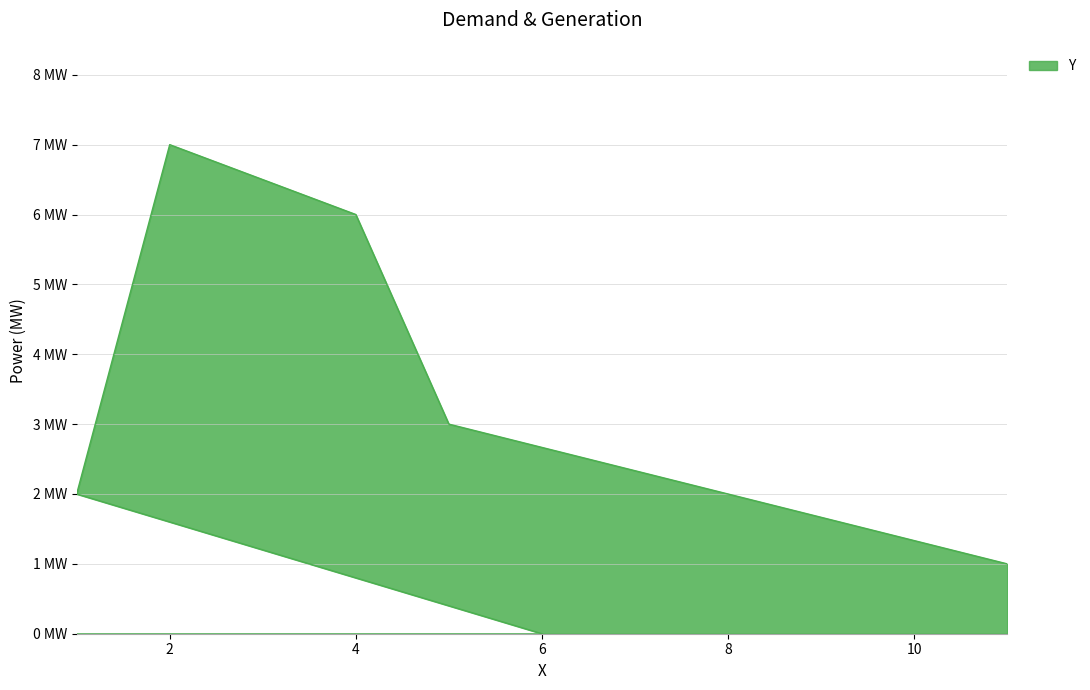

What is the label of the 1st point from the right?

11